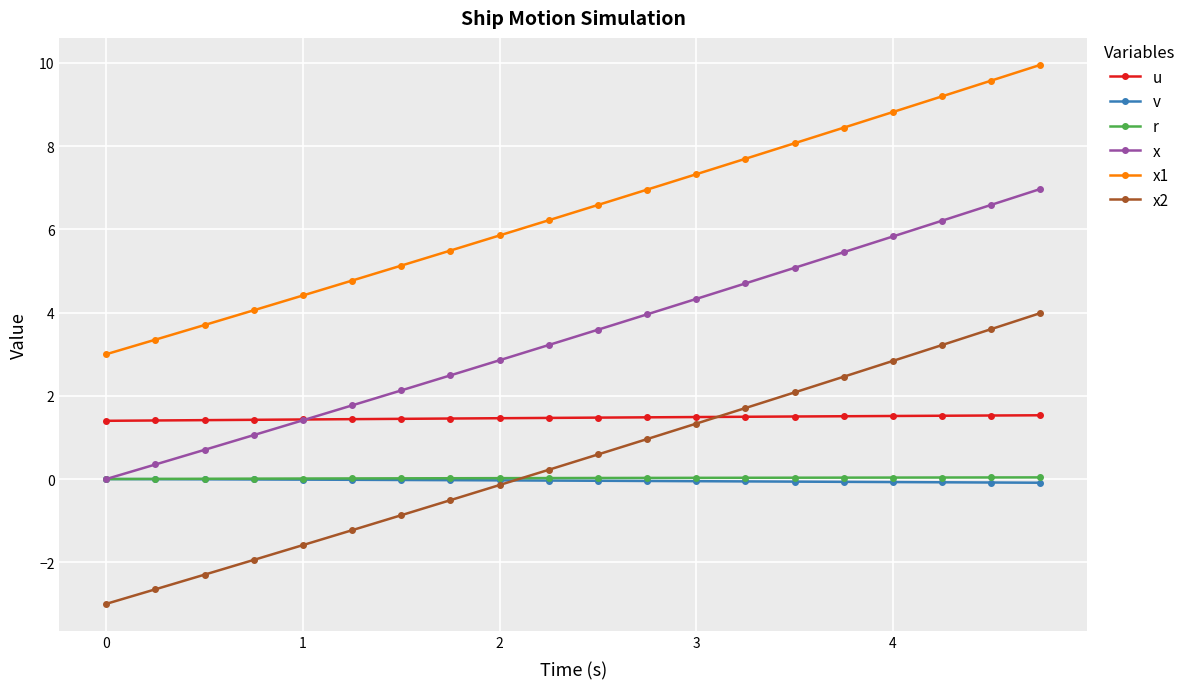

What is the smallest value displayed?

-3.0